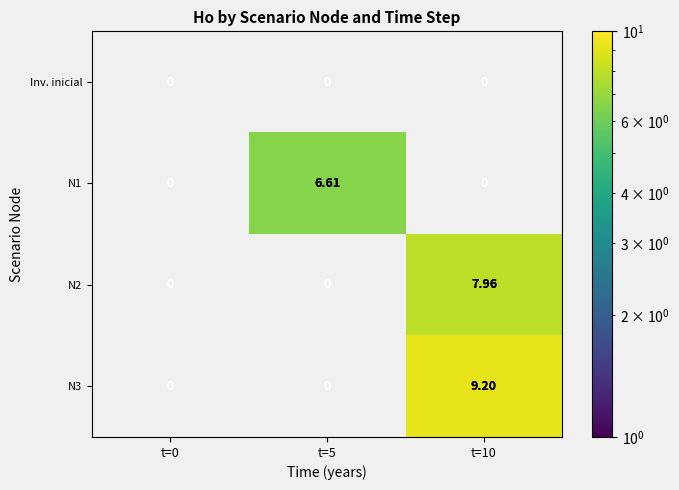

Rank the categories by N1 value from lowest to highest.

t=0, t=5, t=10